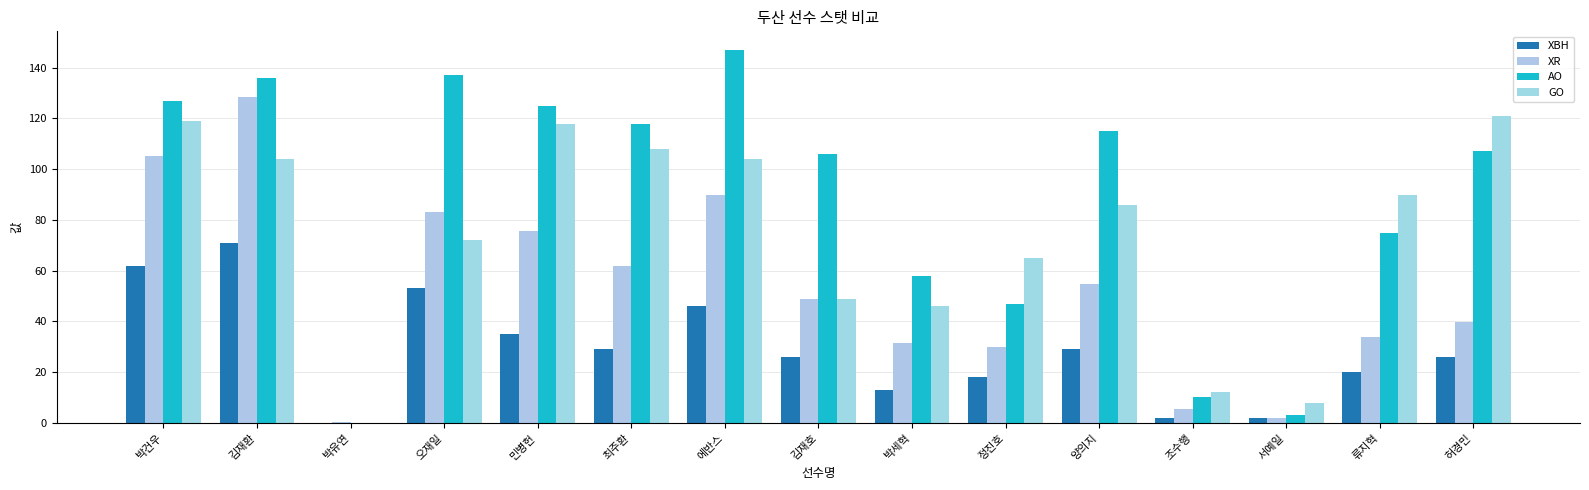

Reading left to right, list all the values displayed in this chart.

XBH: 62.0	71.0	0.0	53.0	35.0	29.0	46.0	26.0	13.0	18.0	29.0	2.0	2.0	20.0	26.0
XR: 105.1	128.6	0.3	83.2	75.8	61.7	89.7	48.7	31.3	29.9	54.8	5.4	1.9	33.8	39.7
AO: 127.0	136.0	0.0	137.0	125.0	118.0	147.0	106.0	58.0	47.0	115.0	10.0	3.0	75.0	107.0
GO: 119.0	104.0	0.0	72.0	118.0	108.0	104.0	49.0	46.0	65.0	86.0	12.0	8.0	90.0	121.0